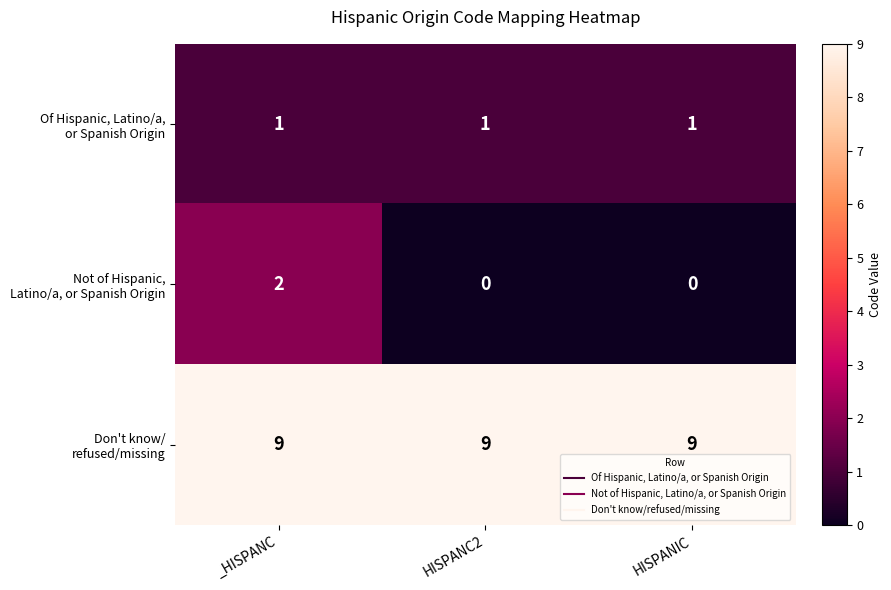

What is the maximum value shown in the chart?

9